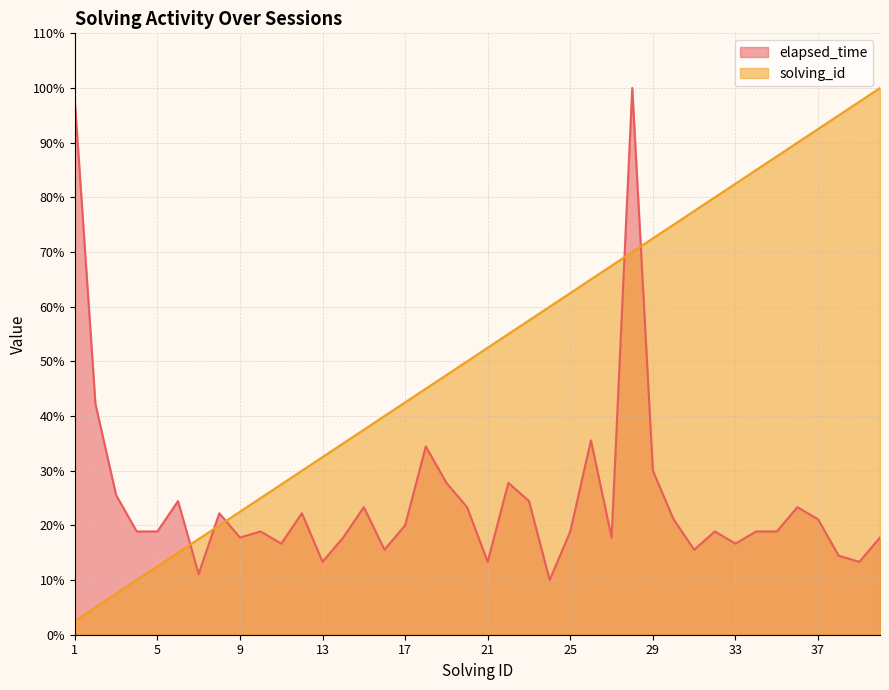

True or false: solving_id has more than 0 interior local peaks.

False